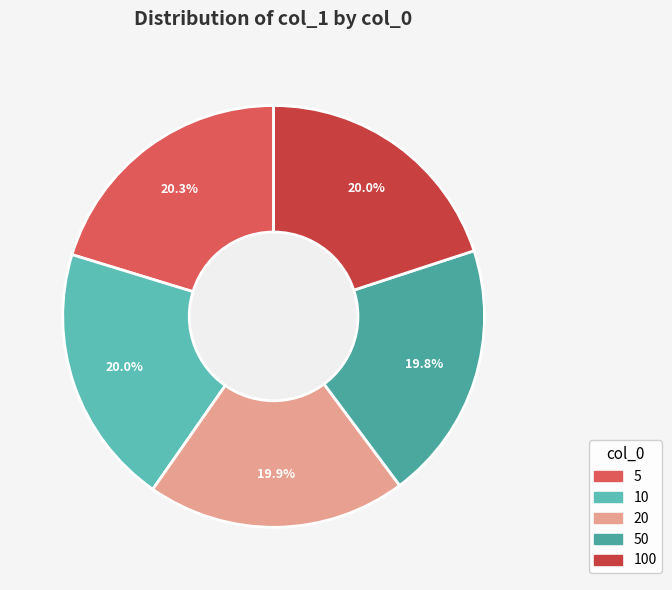

What percentage is the 50 slice, to the nearest percent?

20%